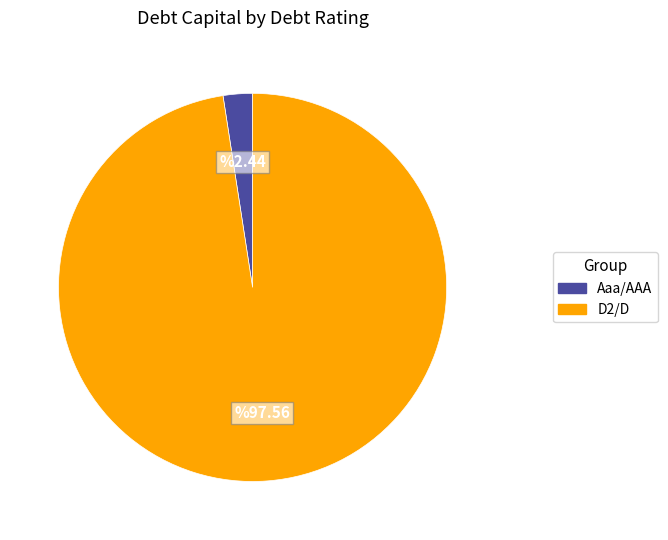

Is Aaa/AAA the majority of the pie?

No